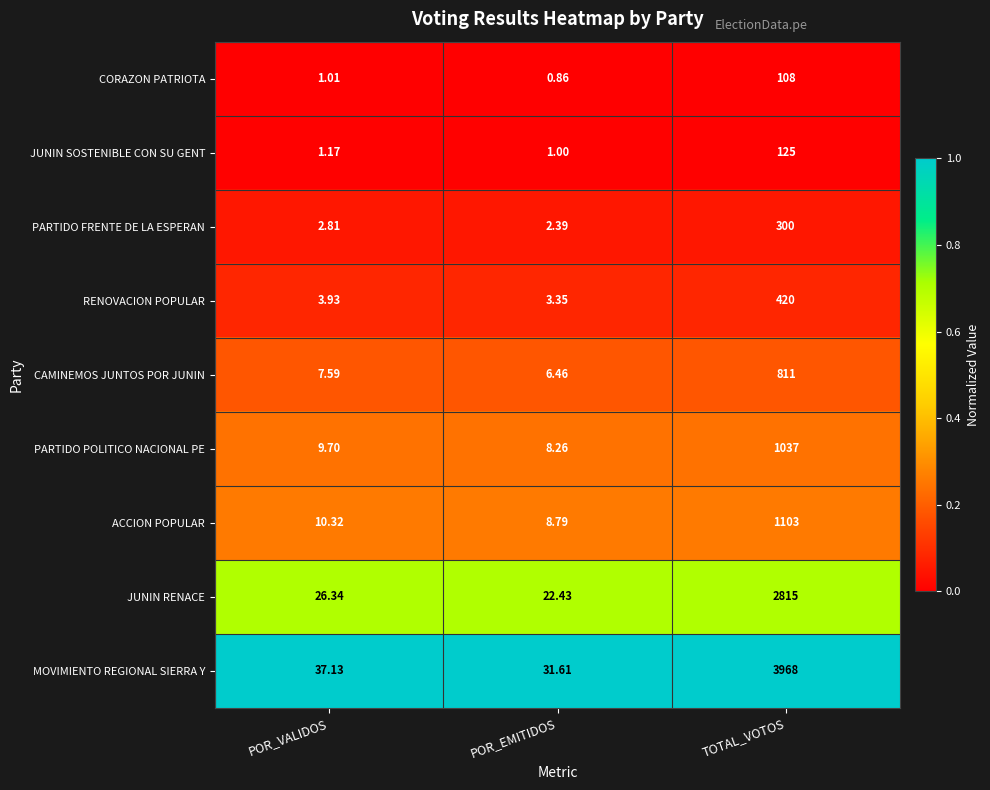

What is the greatest value displayed?

3968.0